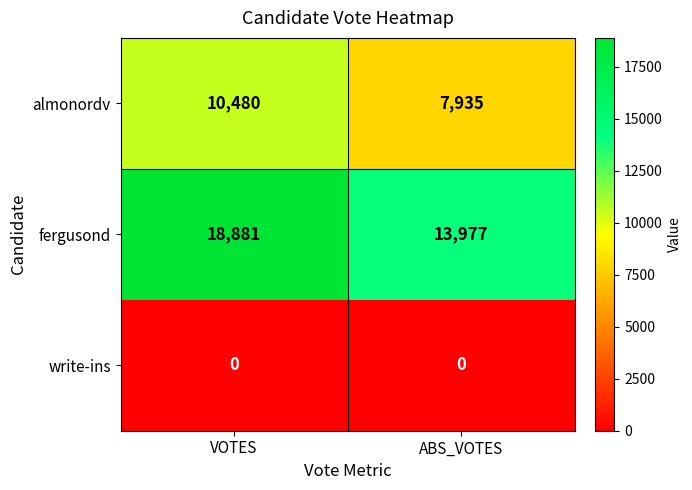

Reading left to right, transcribe all the data shown in this chart.

almonordv: VOTES=10480	ABS_VOTES=7935
fergusond: VOTES=18881	ABS_VOTES=13977
write-ins: VOTES=0	ABS_VOTES=0